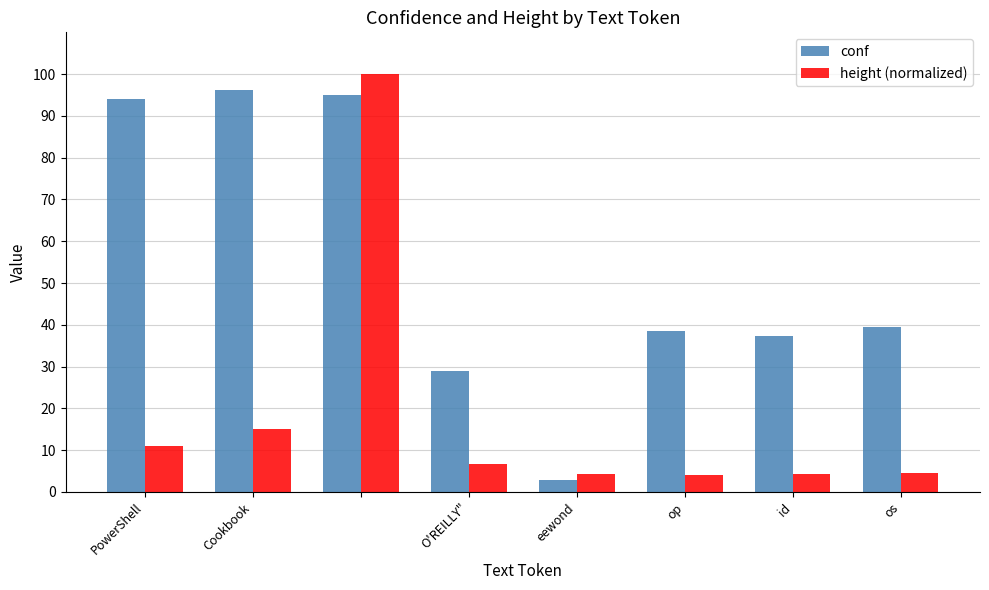

At how many categories does at least one series exceed 65?

3